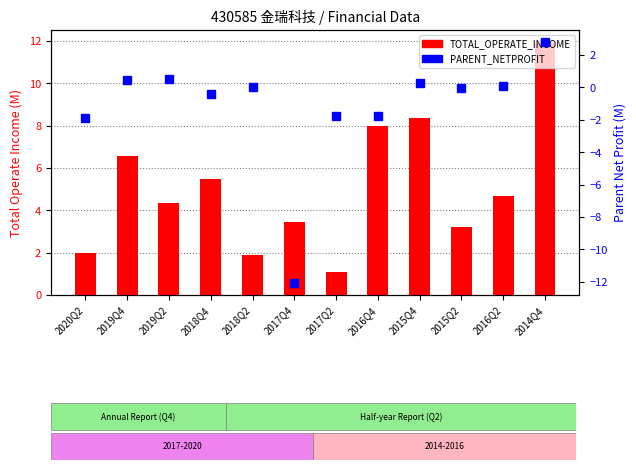

Which category has the highest value across all series?

2014Q4